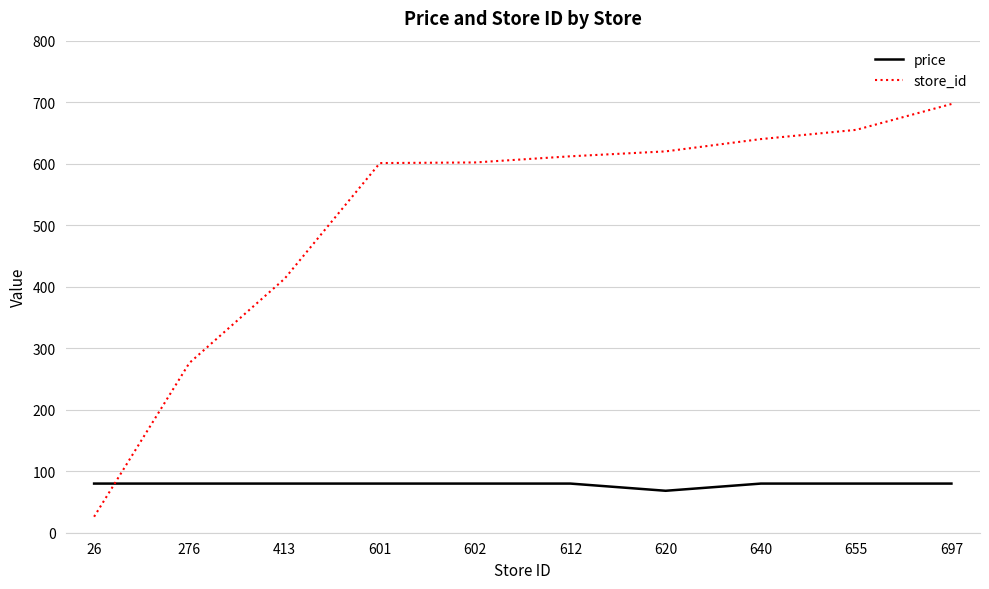

What is the total value across all series at 655?

734.9